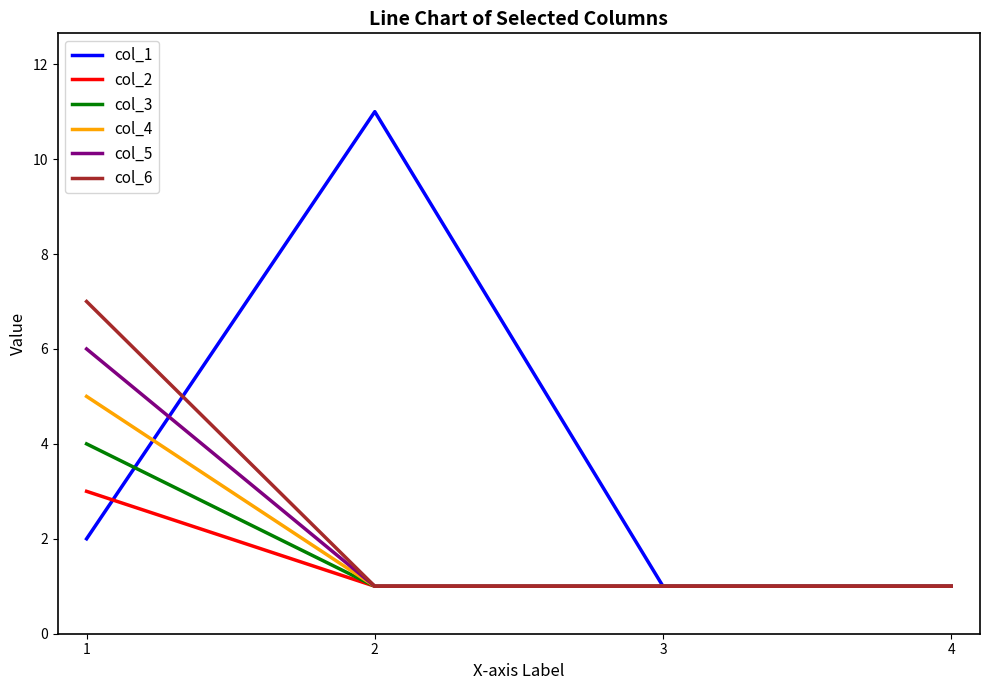

Count the col_1 values in the range 1 to 11.

4